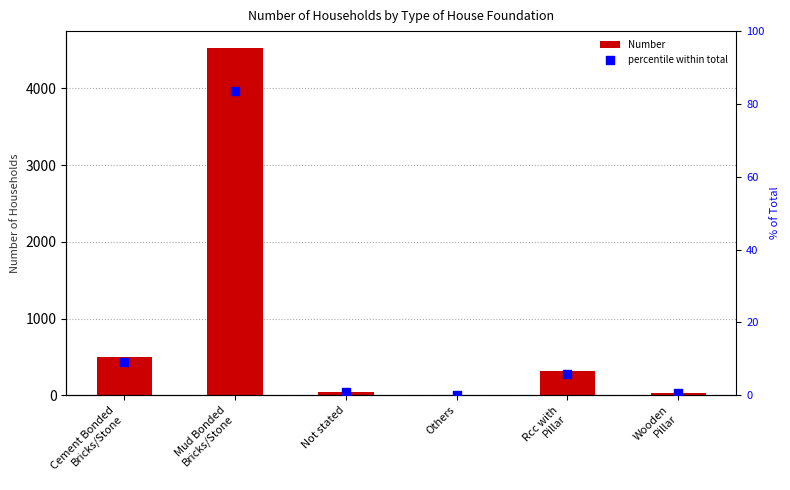

Which series reaches the minimum Y coordinate?

percentile within total